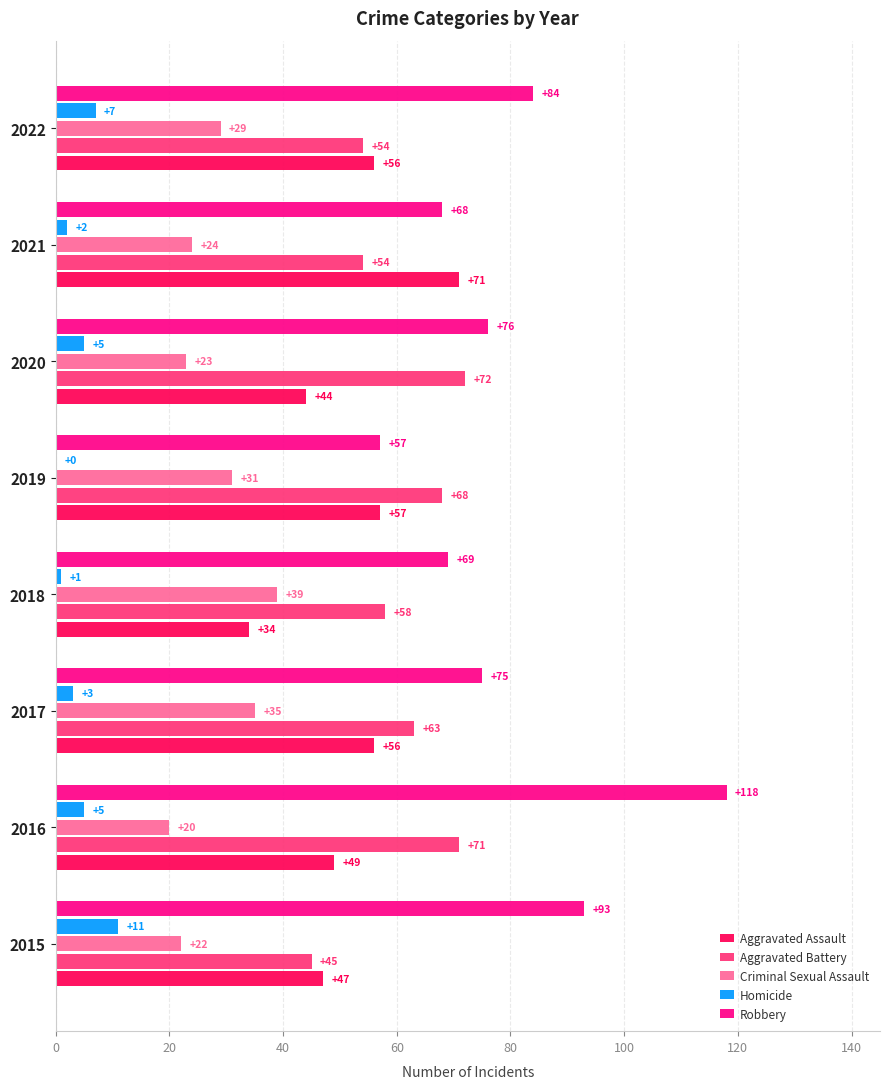

The Aggravated Battery series shows 94 at 2017. True or false?

False